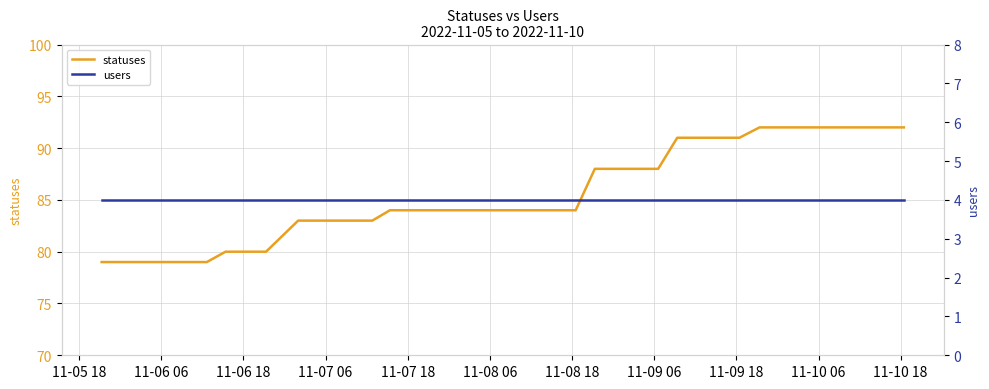

At how many categories does at least one series exceed 49?

40